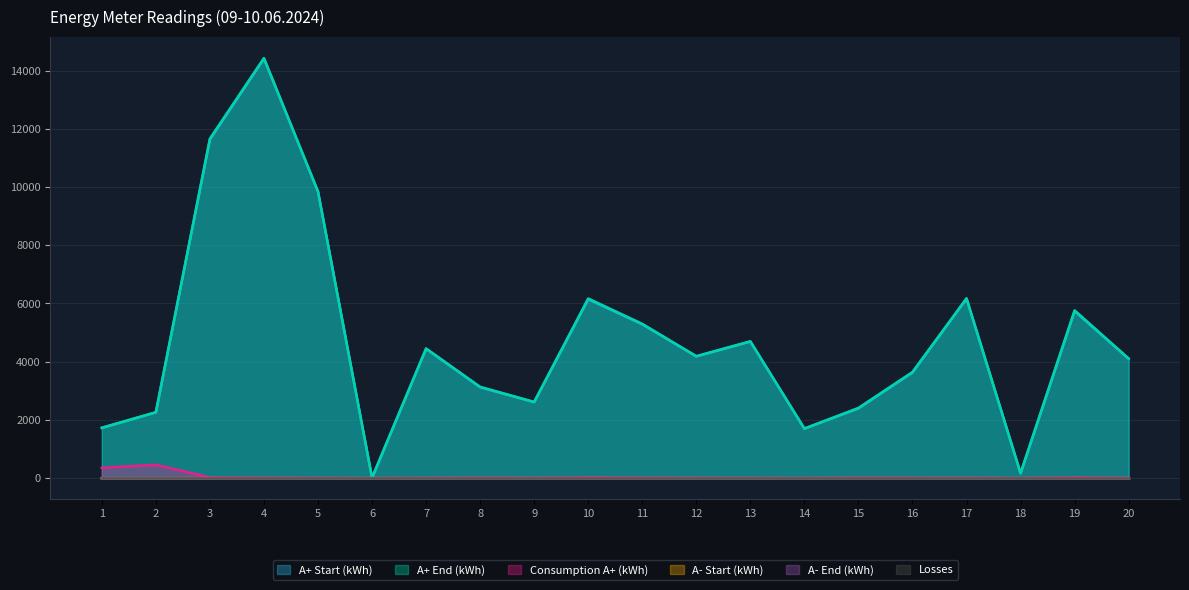

In A+ End (kWh), how many points are lower than both neighbors (excluding endpoints)?

5